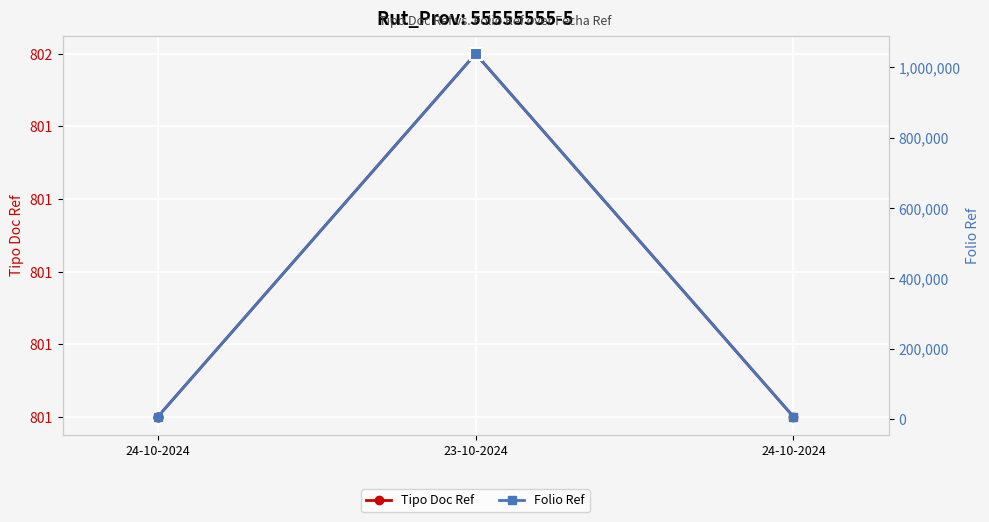

What is the approximate value of Tipo Doc Ref at 24-10-2024?

801